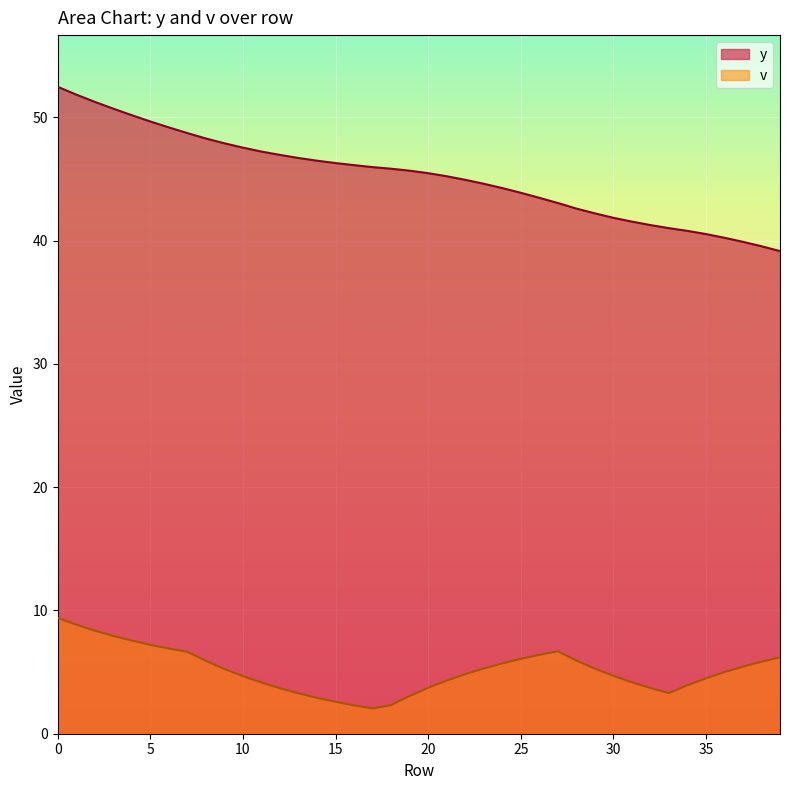

How many lines are shown in the chart?

2